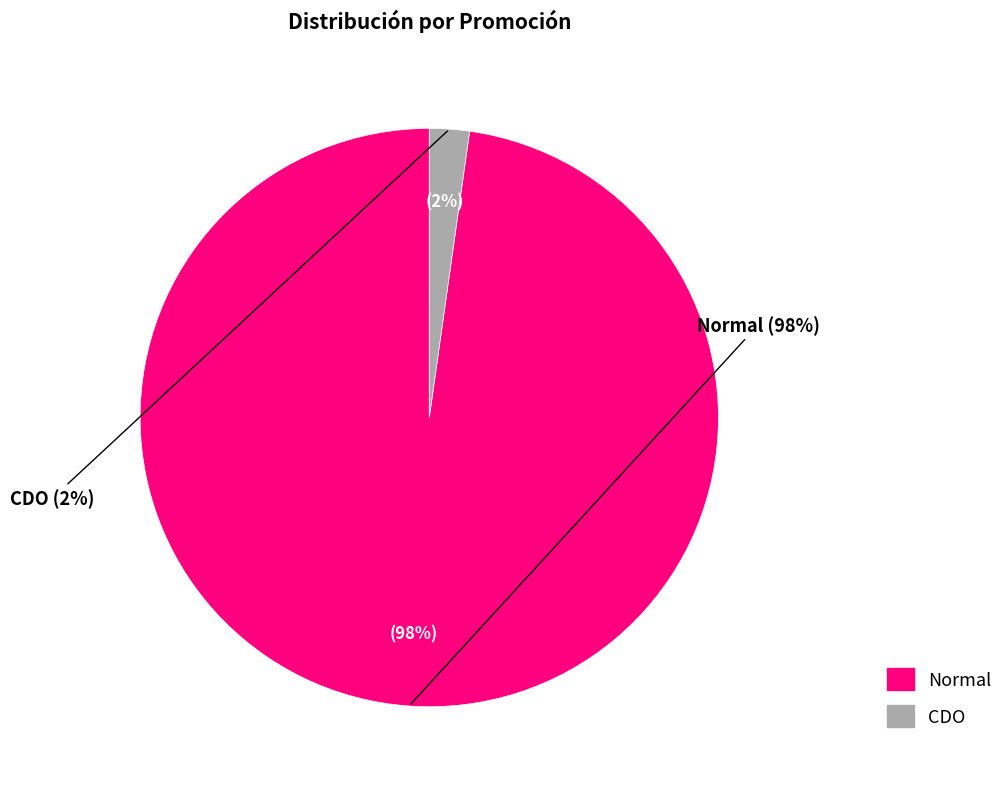

To the nearest percent, what portion does Normal represent?

98%